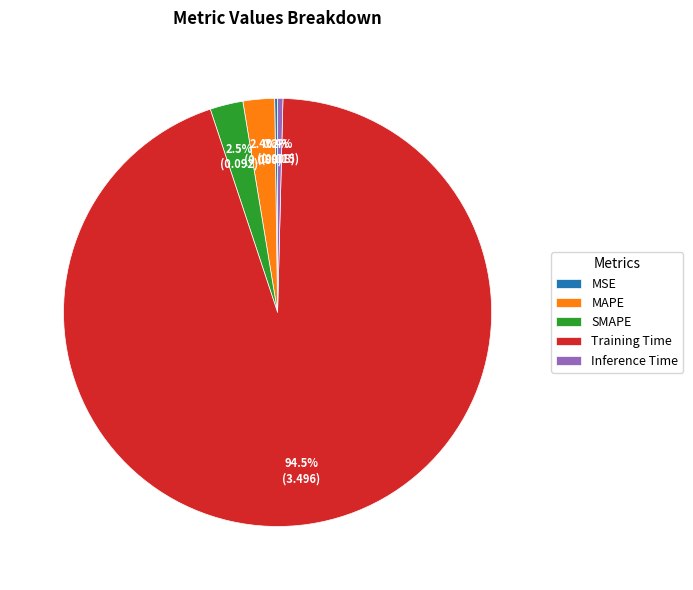

What is the majority slice?

Training Time